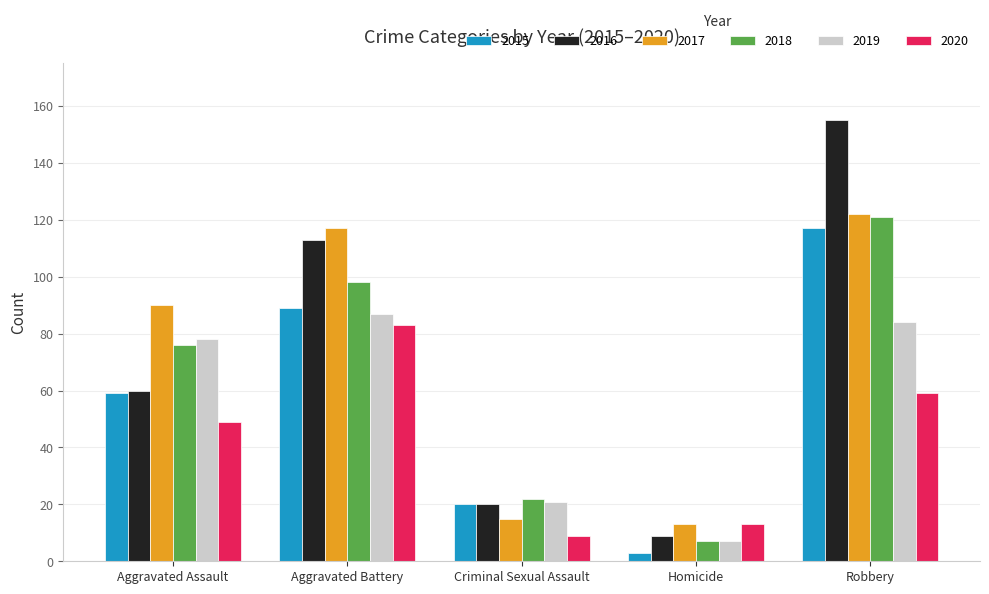

At how many categories does at least one series exceed 42?

3